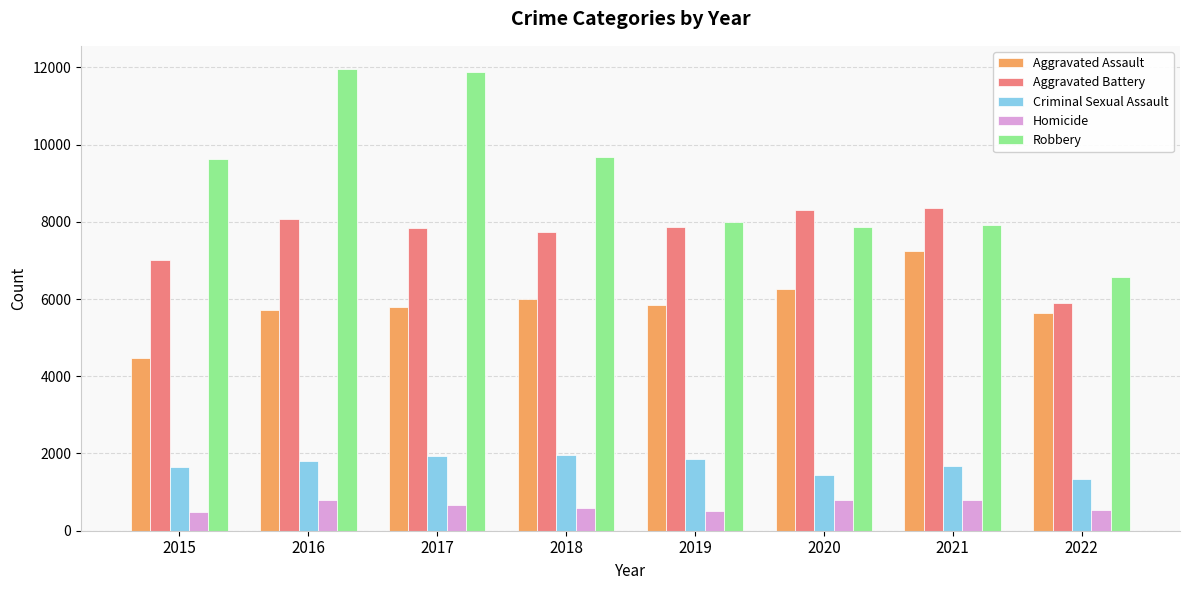

What is the value of the Homicide bar at the 4th from the left?

589